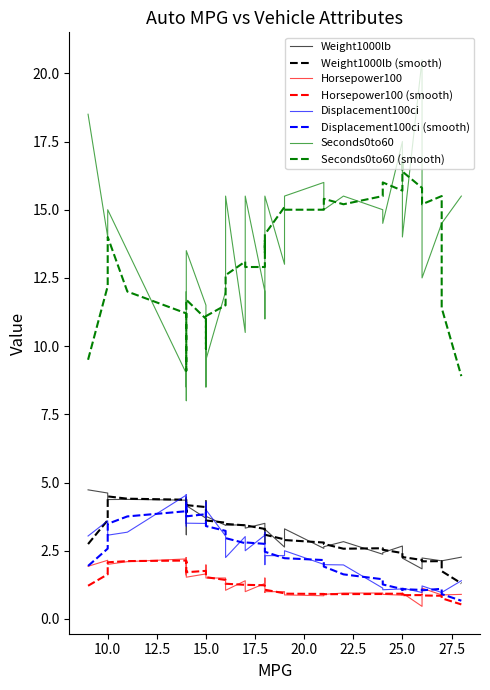

What is the label of the 8th point from the right?

19